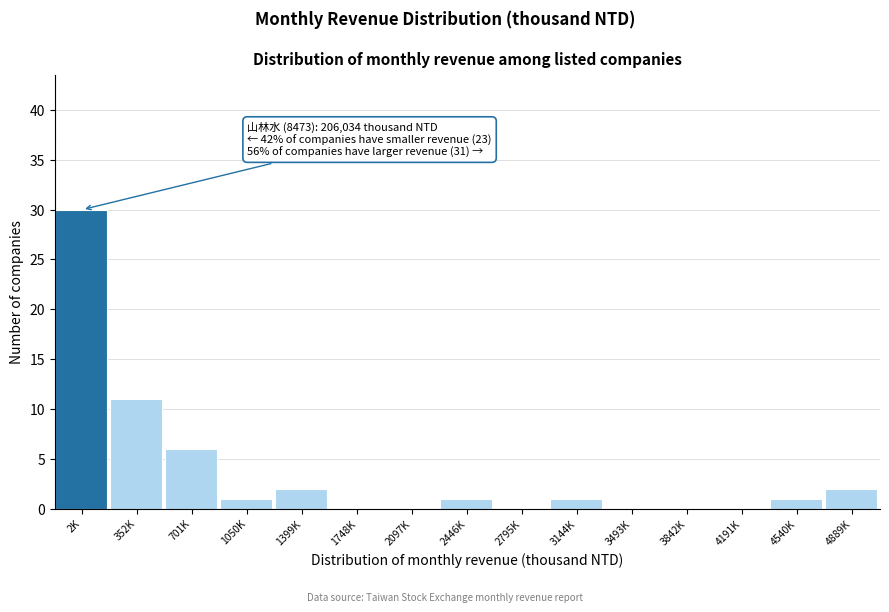

Reading left to right, what are all the values shown in this chart?

2K=30	352K=11	701K=6	1050K=1	1399K=2	1748K=0	2097K=0	2446K=1	2795K=0	3144K=1	3493K=0	3842K=0	4191K=0	4540K=1	4889K=2